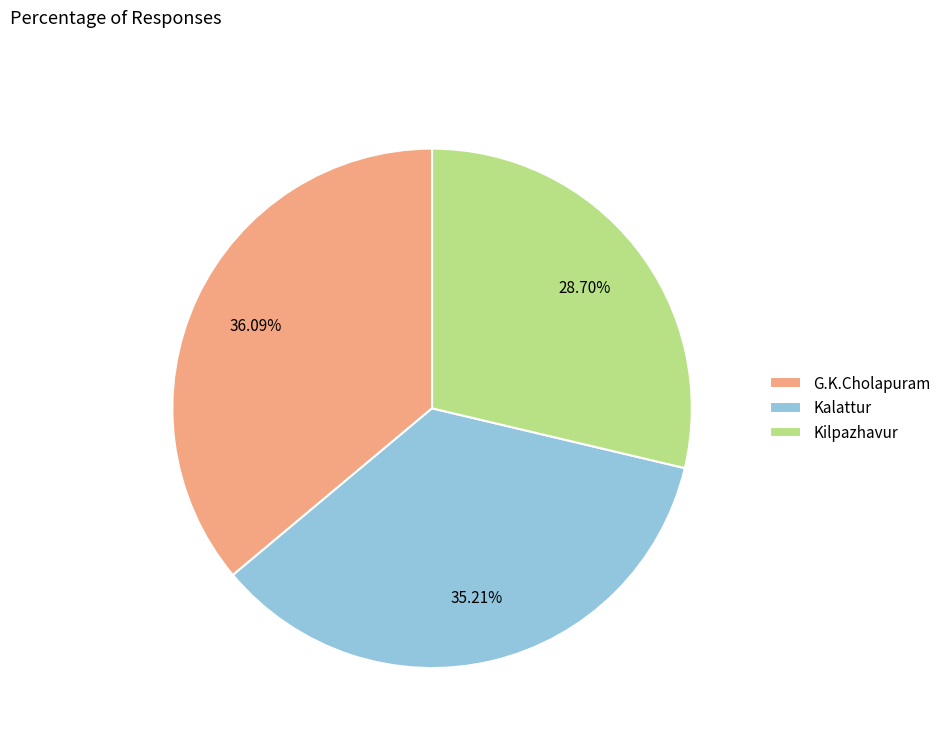

Which category has the biggest portion of the pie?

G.K.Cholapuram